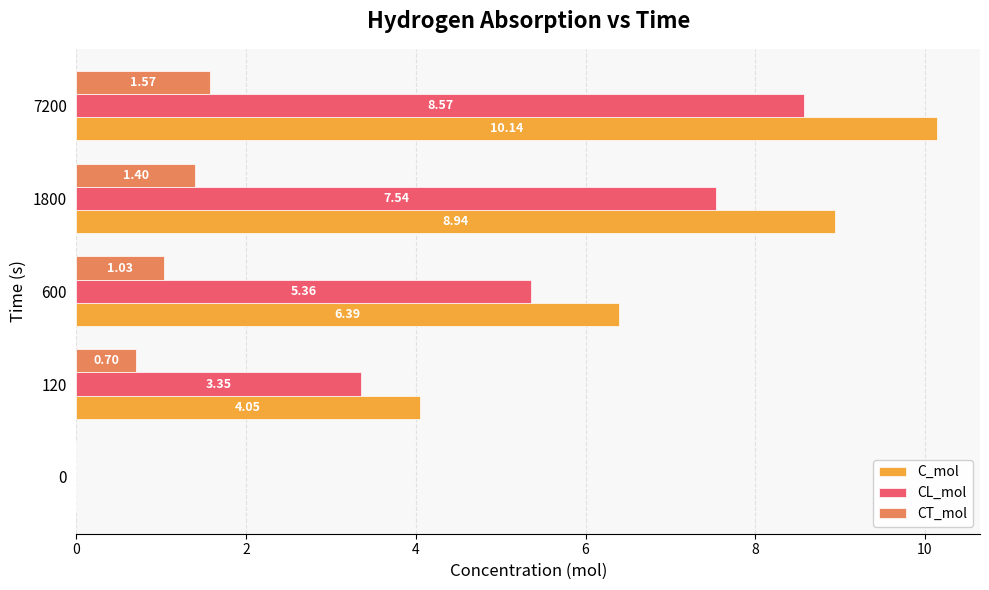

Between 0 and 120, which series saw the biggest shift?

C_mol